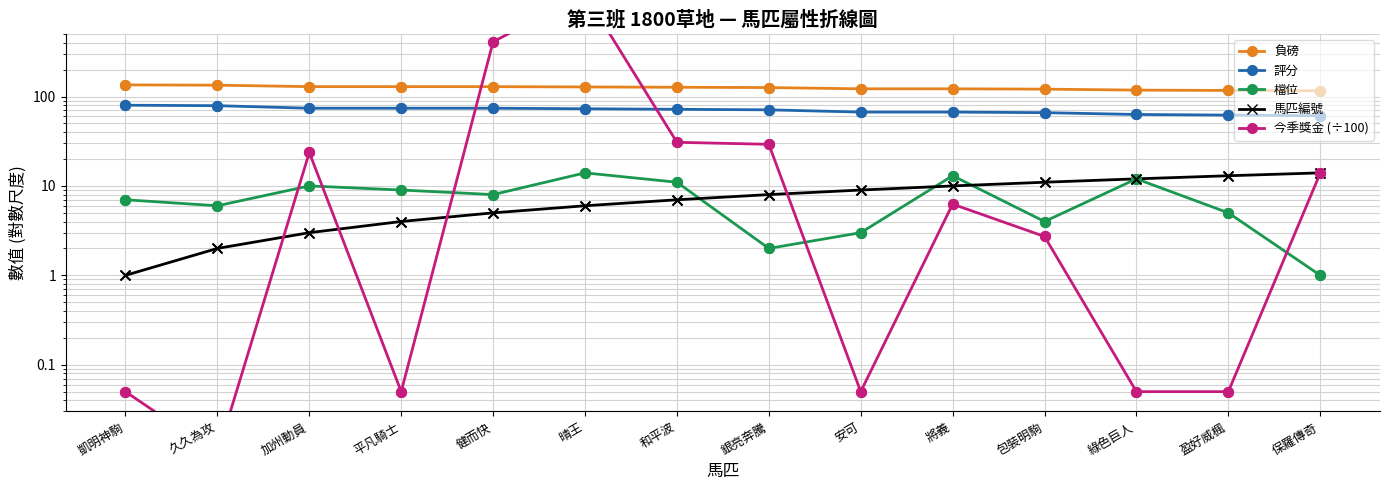

Which series contains the lowest Y value?

今季獎金 (÷100)